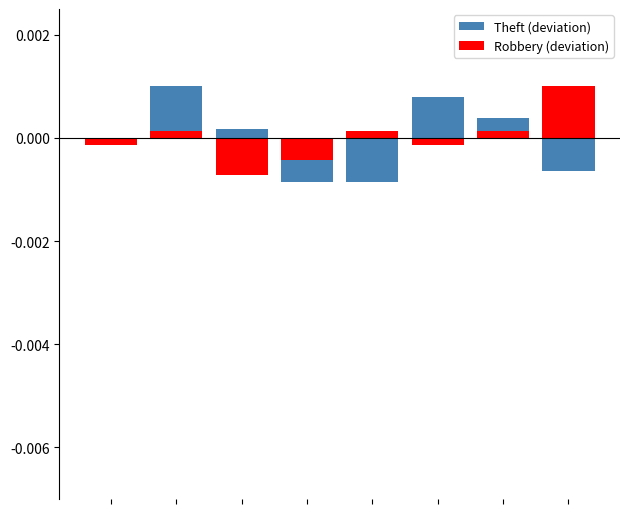

The value of Theft (deviation) at 5 is 0.0. True or false?

True